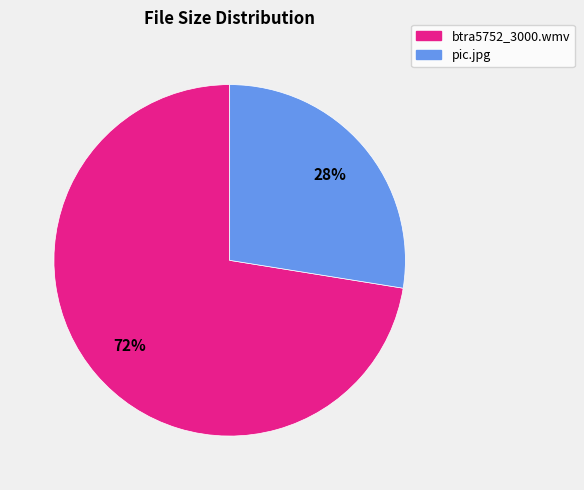

To the nearest percent, what portion does pic.jpg represent?

28%